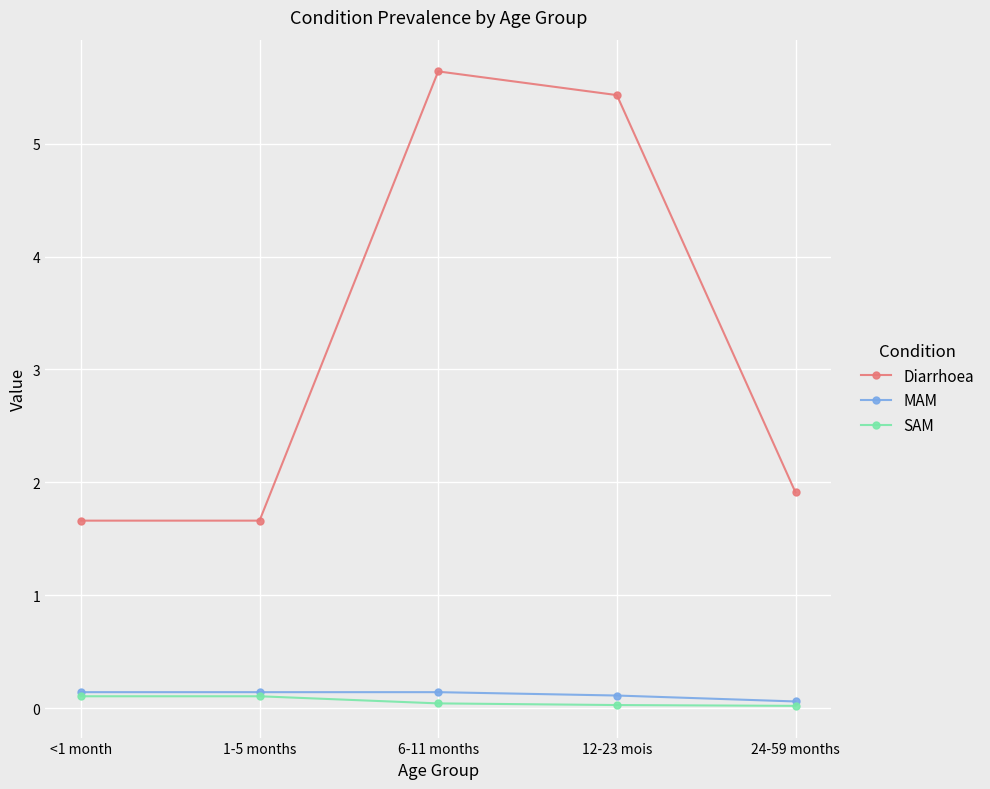

What is the average value of the MAM series?

0.1